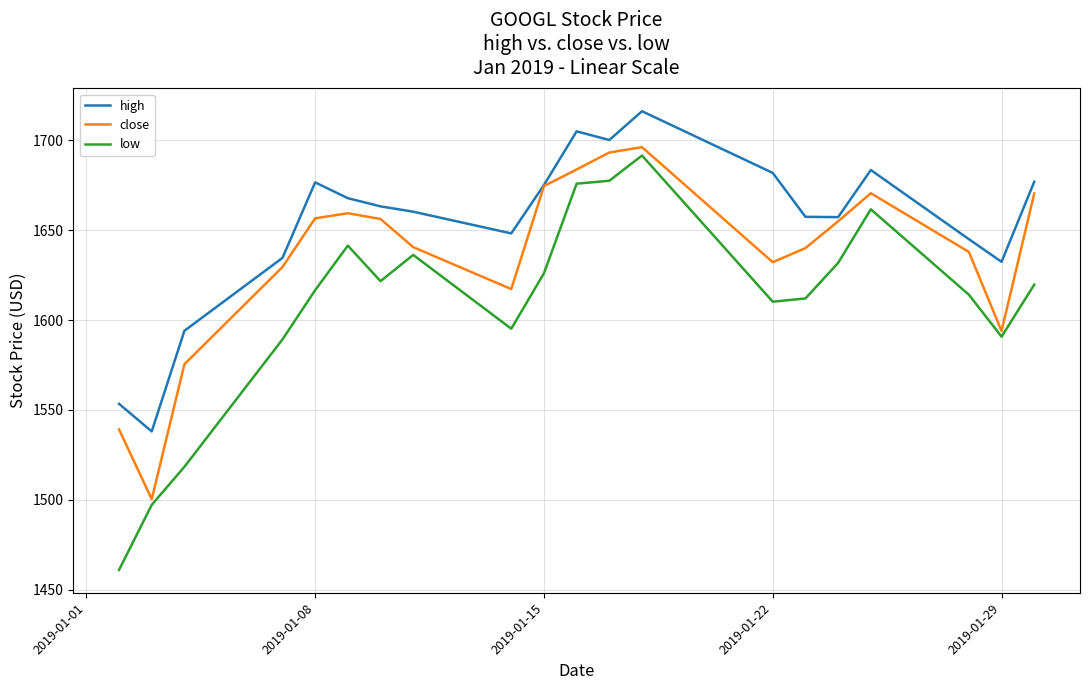

Rank the series by their average value, from lowest to highest.

low, close, high